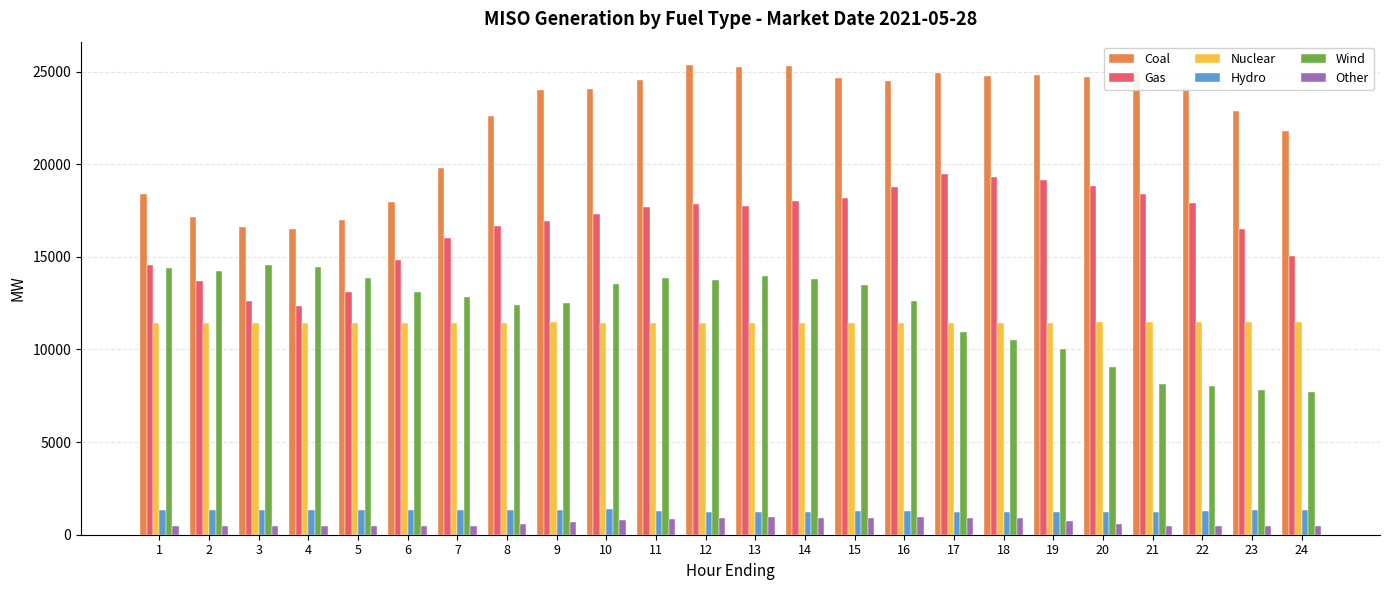

What is the lowest value of the Hydro series?

1217.2